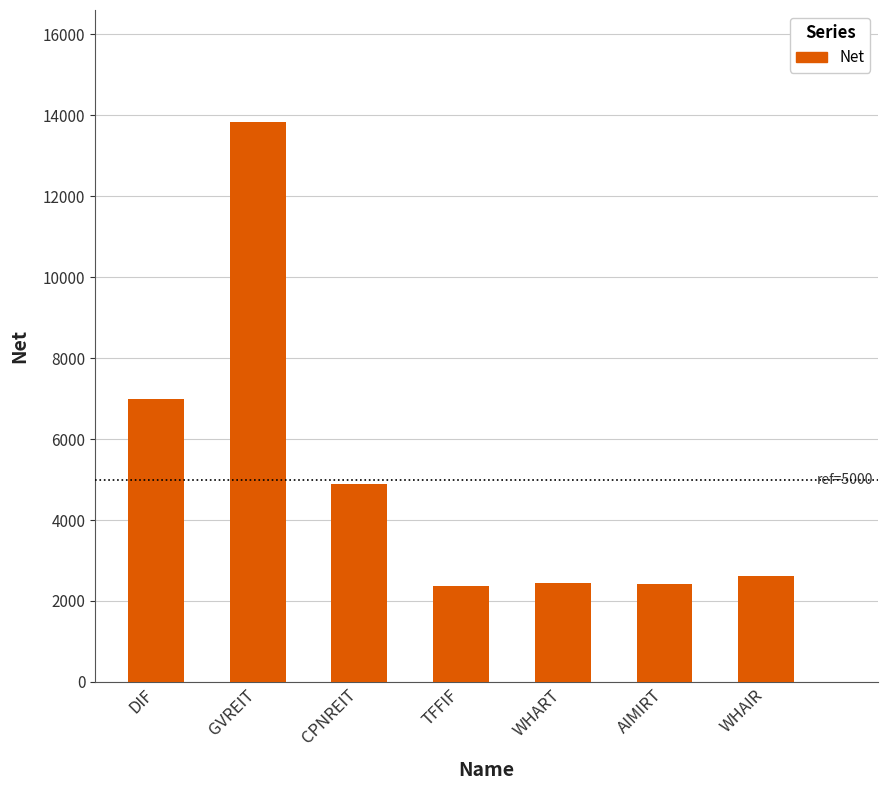

What is the sum of the values at GVREIT and WHAIR?

16456.5